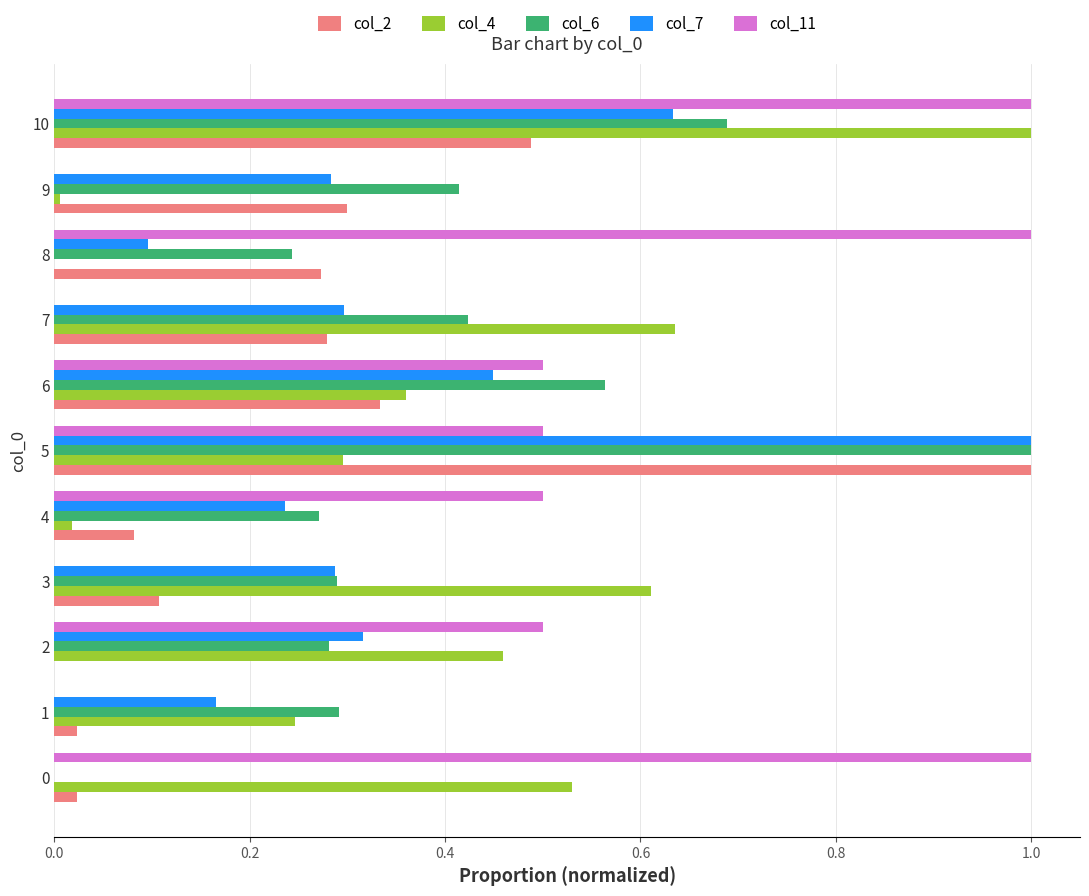

What is the maximum value shown in the chart?

1.0